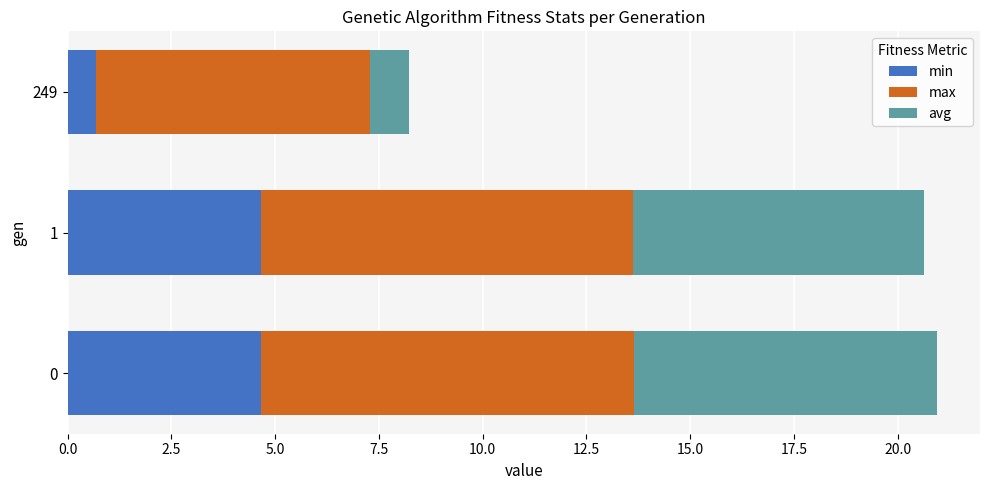

True or false: min has a value of 7.8 at 1.

False